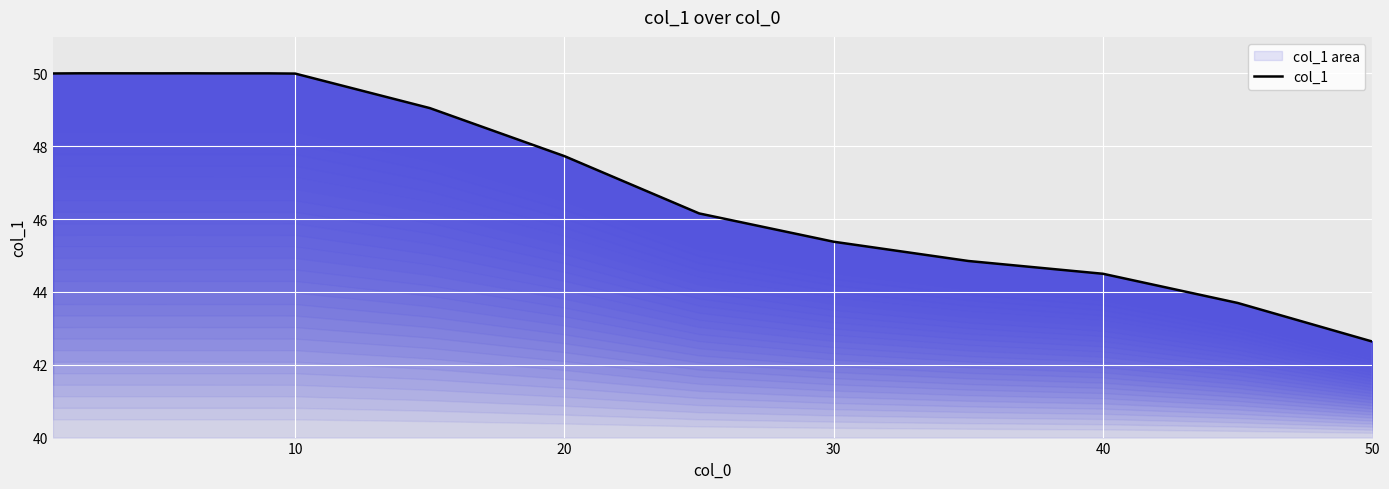

How many interior local peaks (higher than both neighbors) does the data have?

2